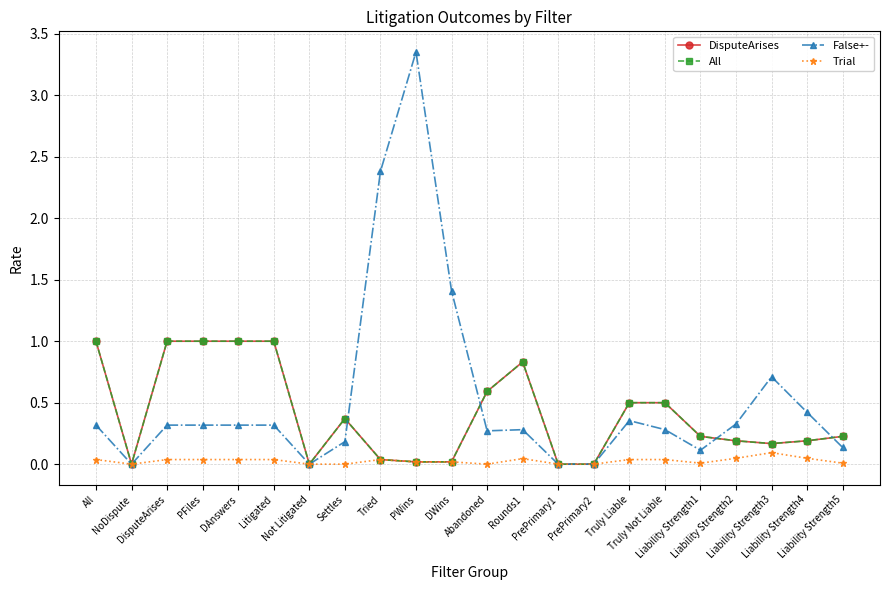

Does the chart have visible grid lines?

Yes